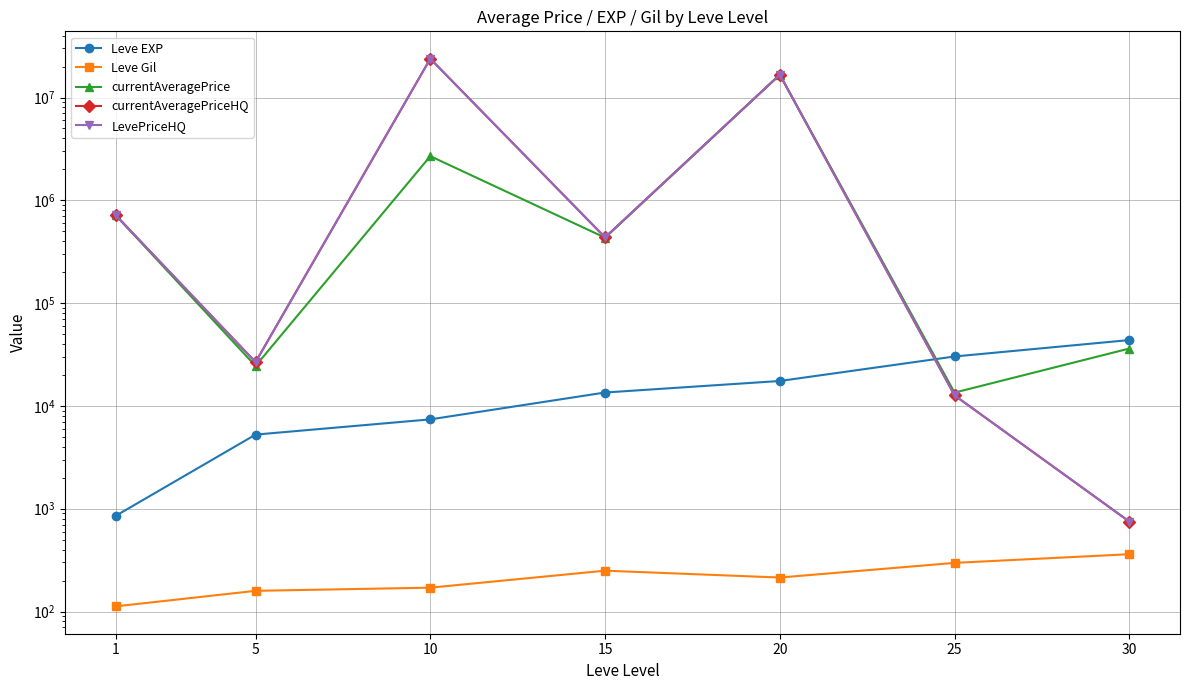

What value does the Leve EXP series have at 5?

5261.7